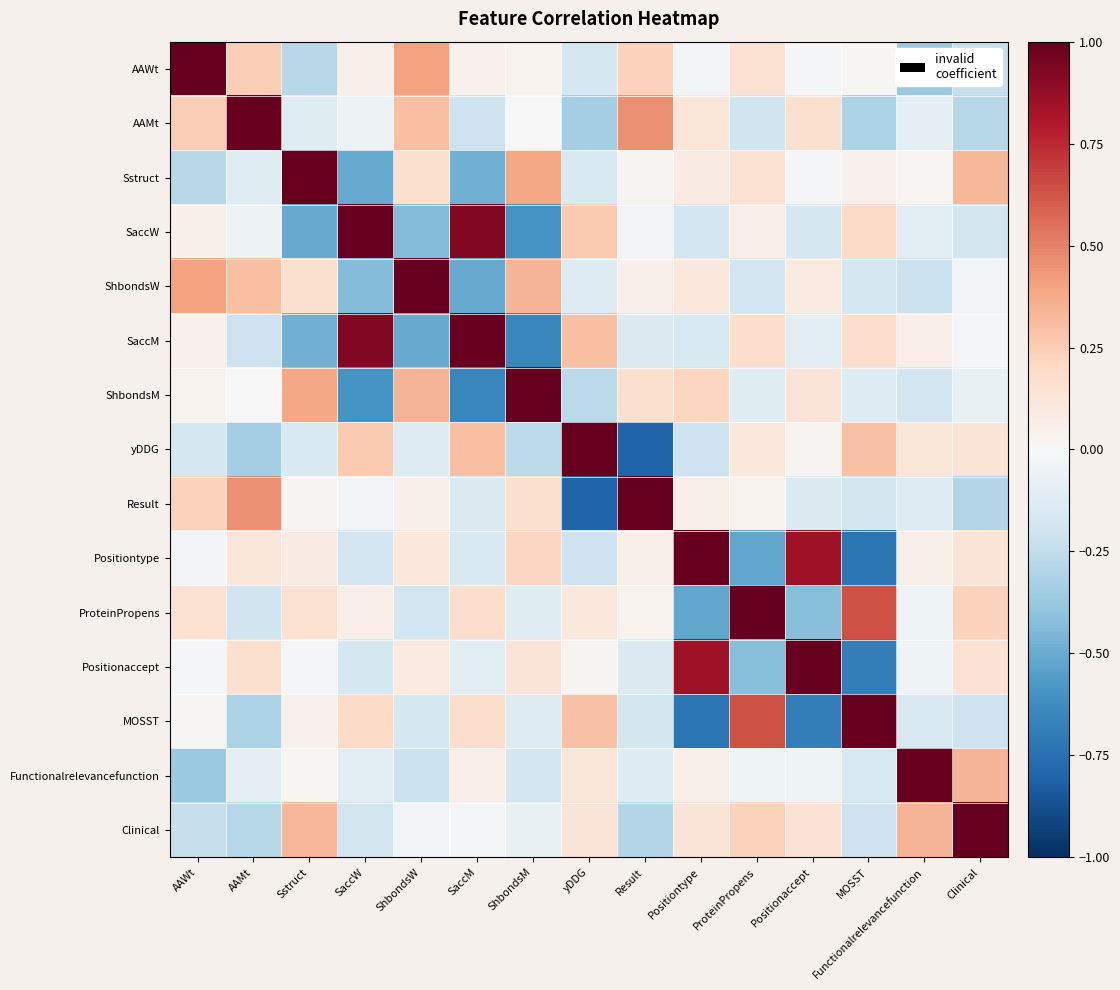

What is the maximum value shown in the chart?

1.0